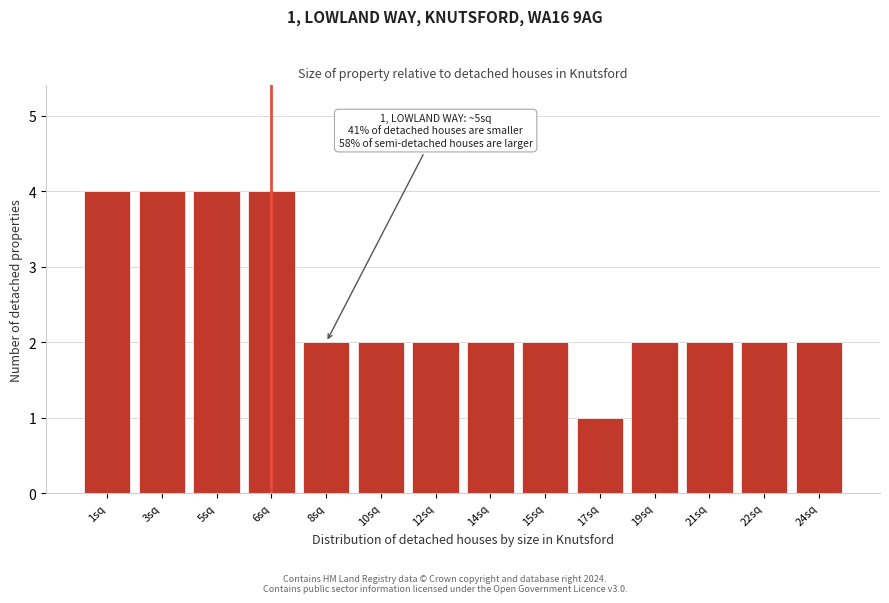

Reading left to right, extract all data points from this chart.

4	4	4	4	2	2	2	2	2	1	2	2	2	2